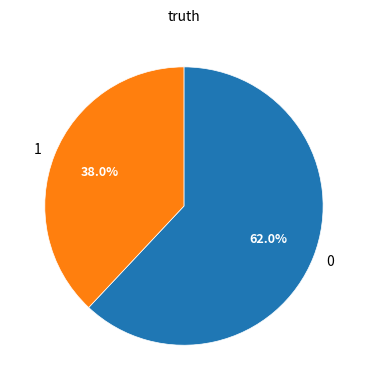

To the nearest percent, what portion does 1 represent?

38%